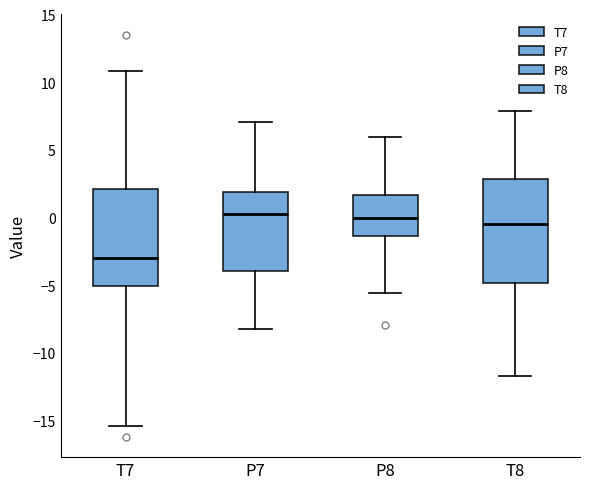

Comparing the boxes themselves (not the whiskers), which one is the tallest?

T8